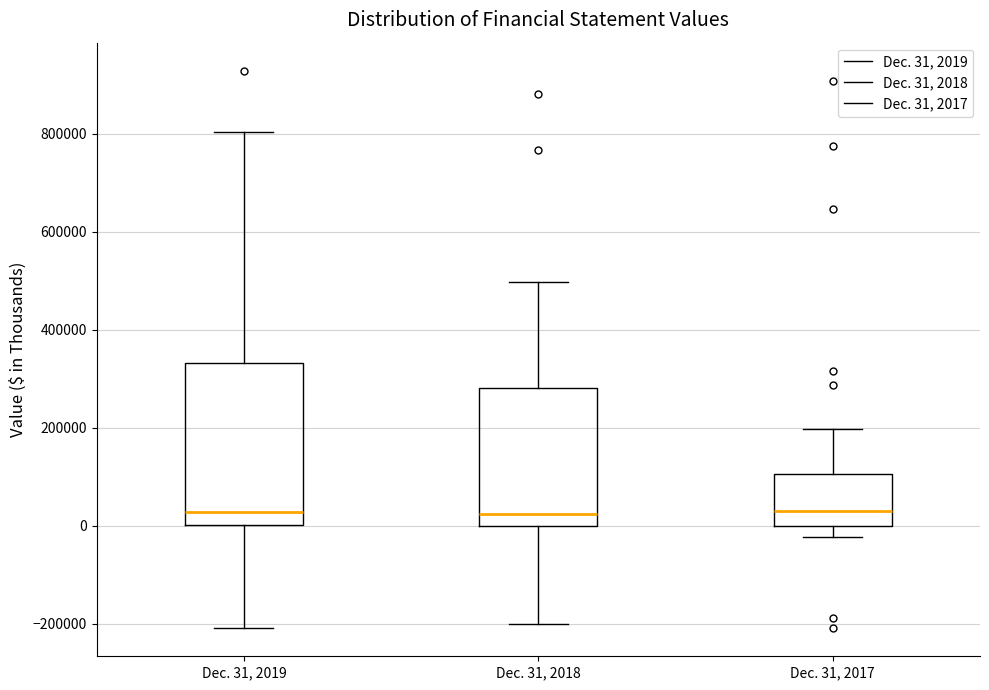

Which box is the tallest, from its lower edge to its upper edge?

Dec. 31, 2019